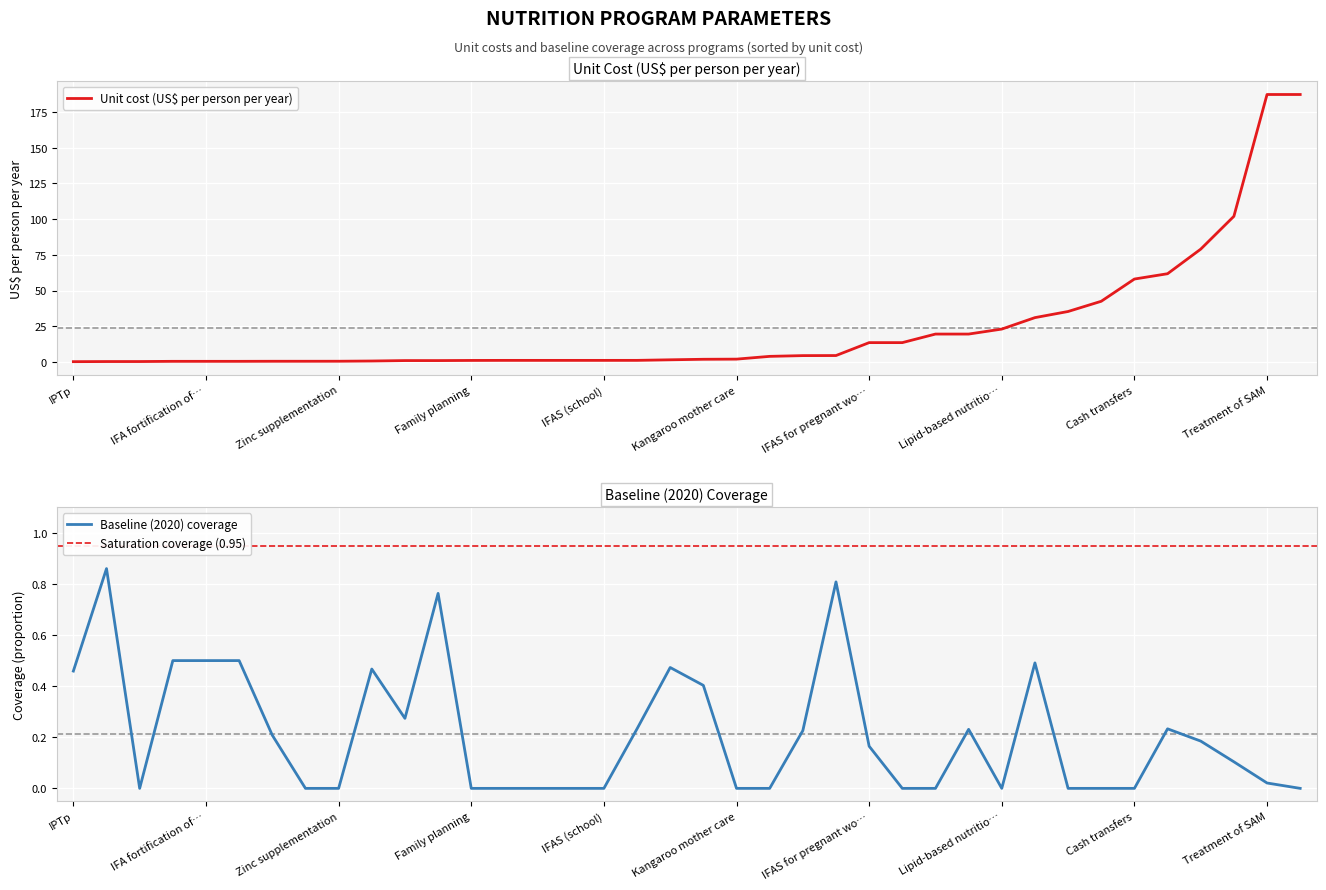

How many times do unit_cost and baseline_coverage cross each other?

4